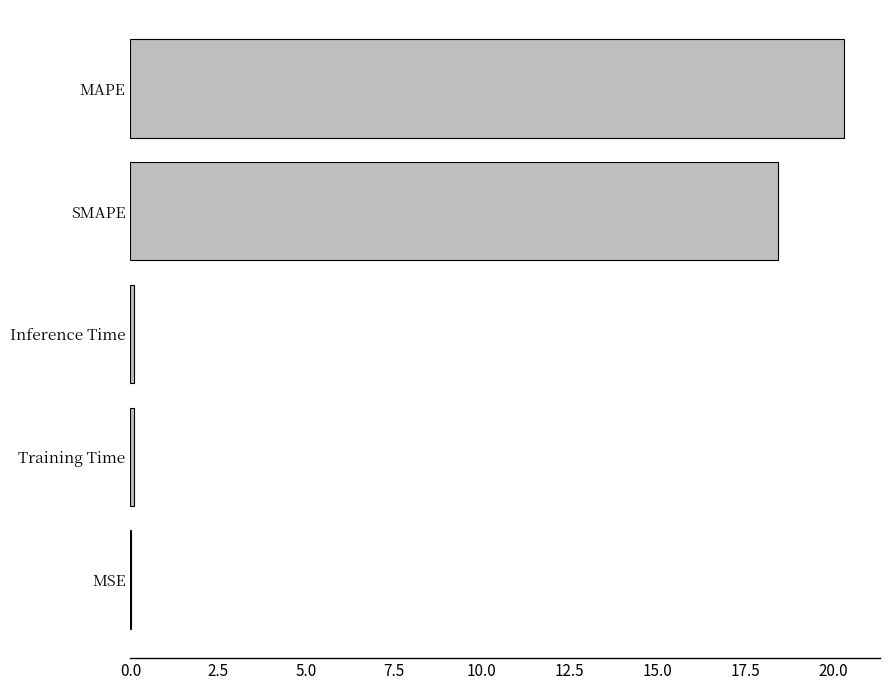

What is the sum of all values?

39.0